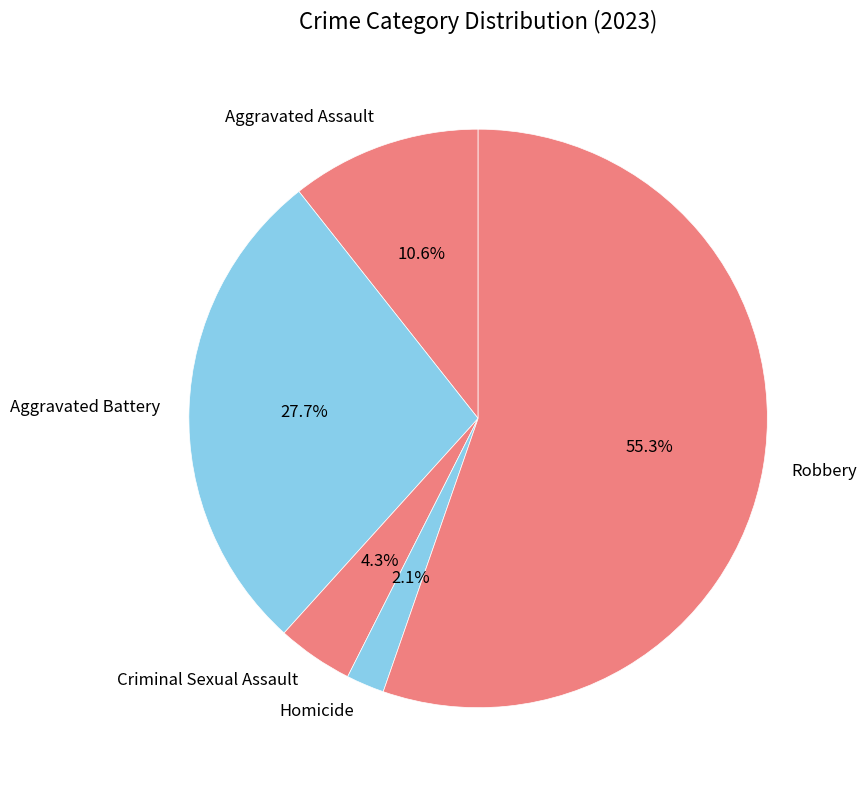

To the nearest percent, what percentage of the pie is Homicide?

2%